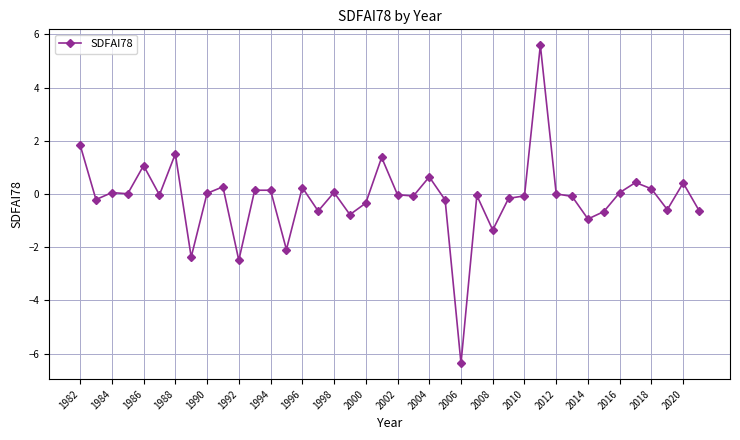

What is the sum of all values?

-6.2